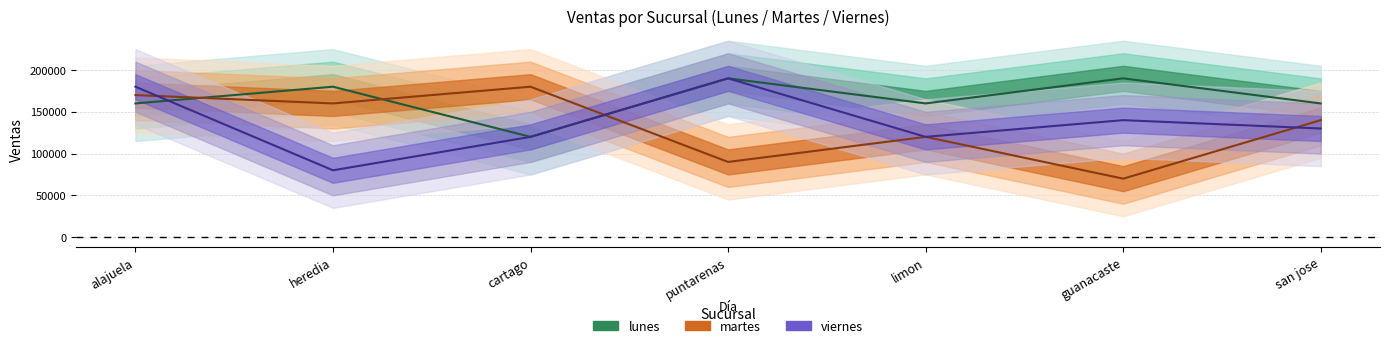

In lunes, how many points are lower than both neighbors (excluding endpoints)?

2